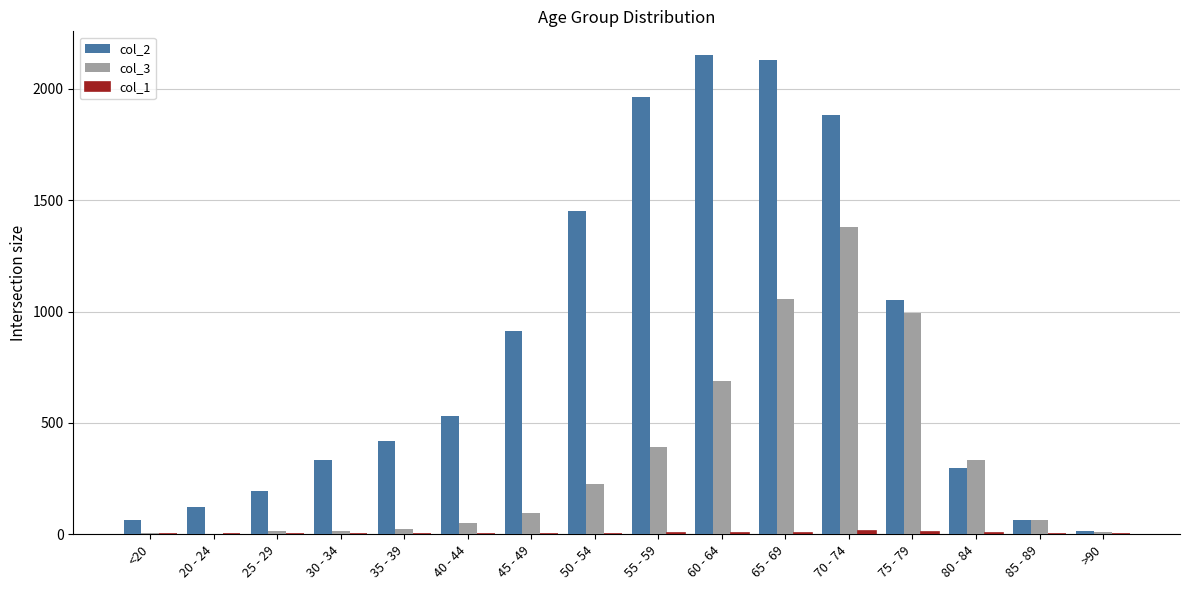

Is the value of col_2 at 75 - 79 greater than the value of col_3 at 75 - 79?

Yes